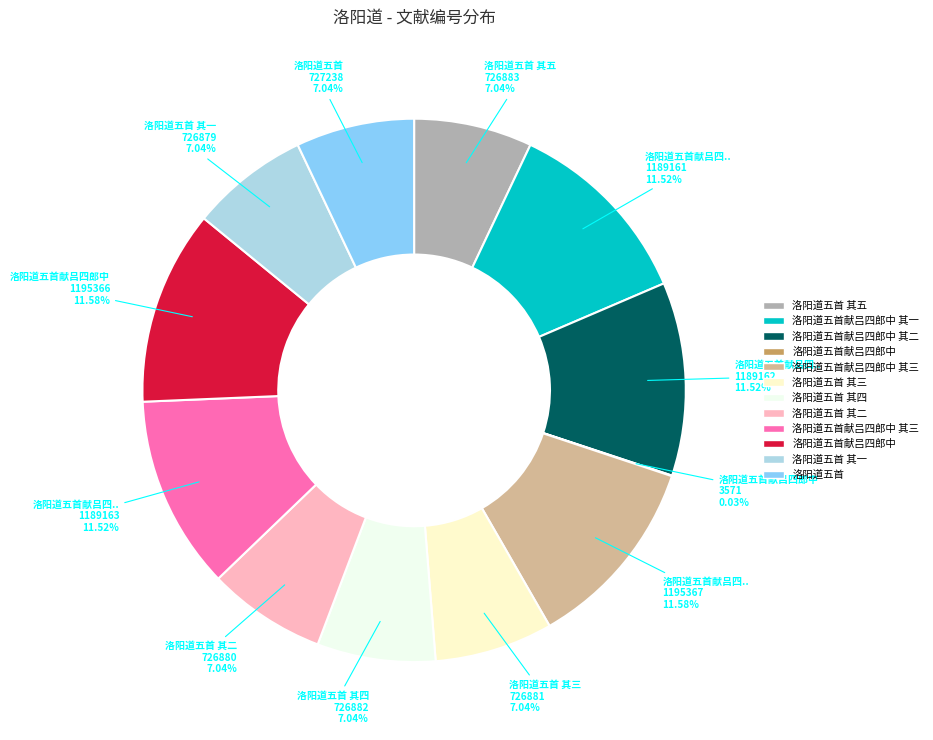

Does any single category account for the majority?

No